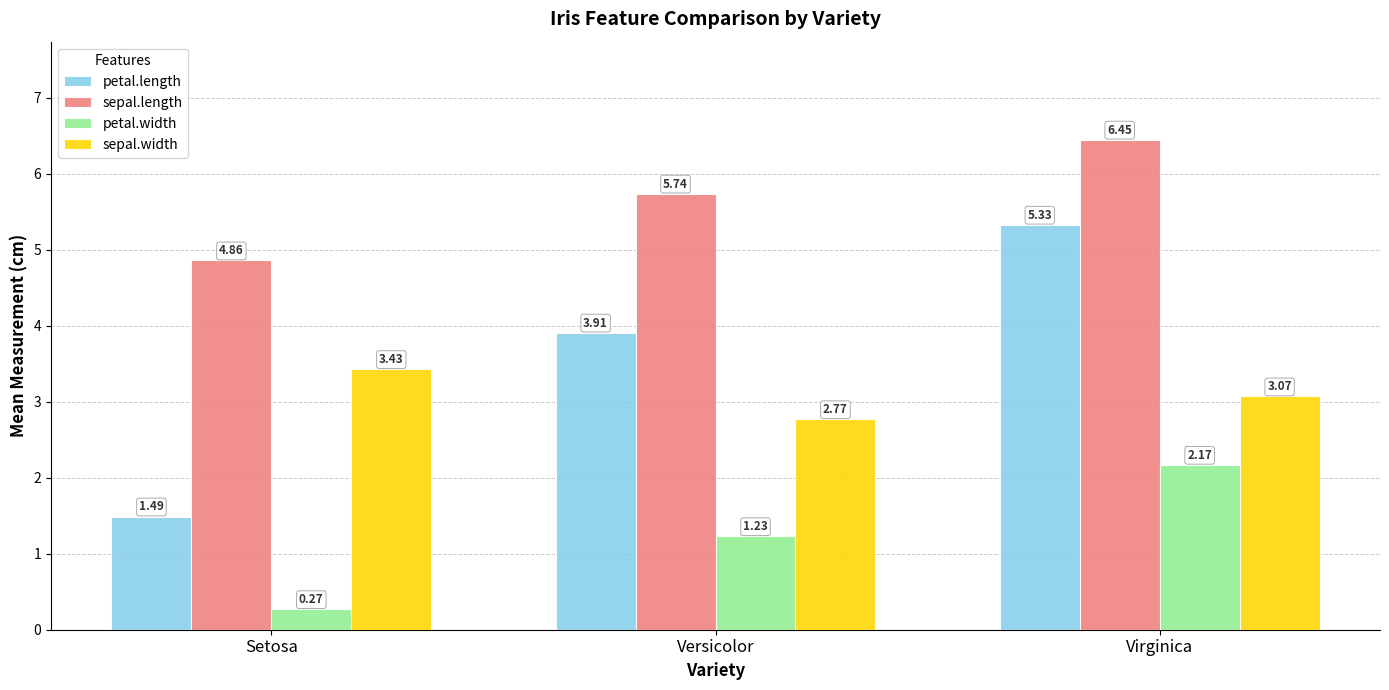

Where does the sepal.width series first go above 3?

Setosa